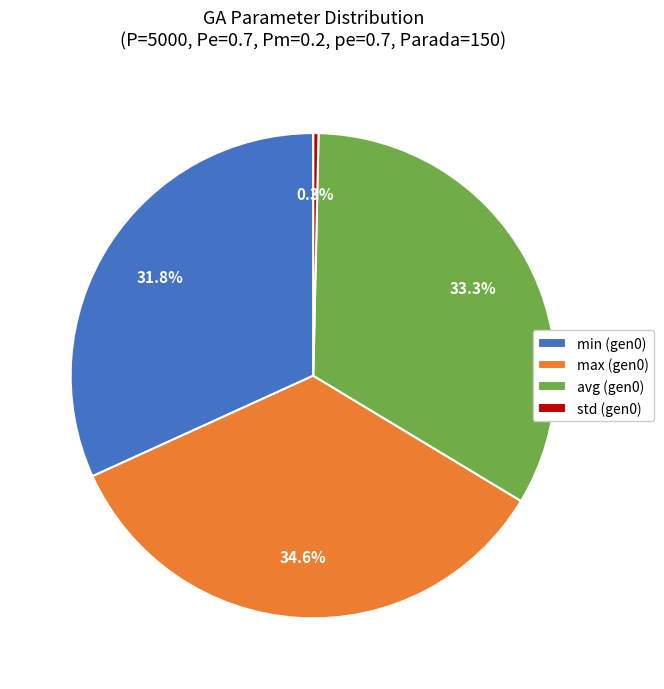

Rank the categories by value from highest to lowest.

max (gen0), avg (gen0), min (gen0), std (gen0)